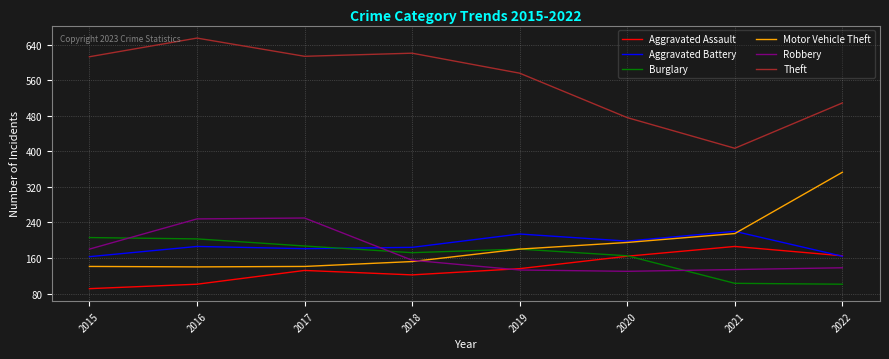

Does the chart display data point markers on the line(s)?

No